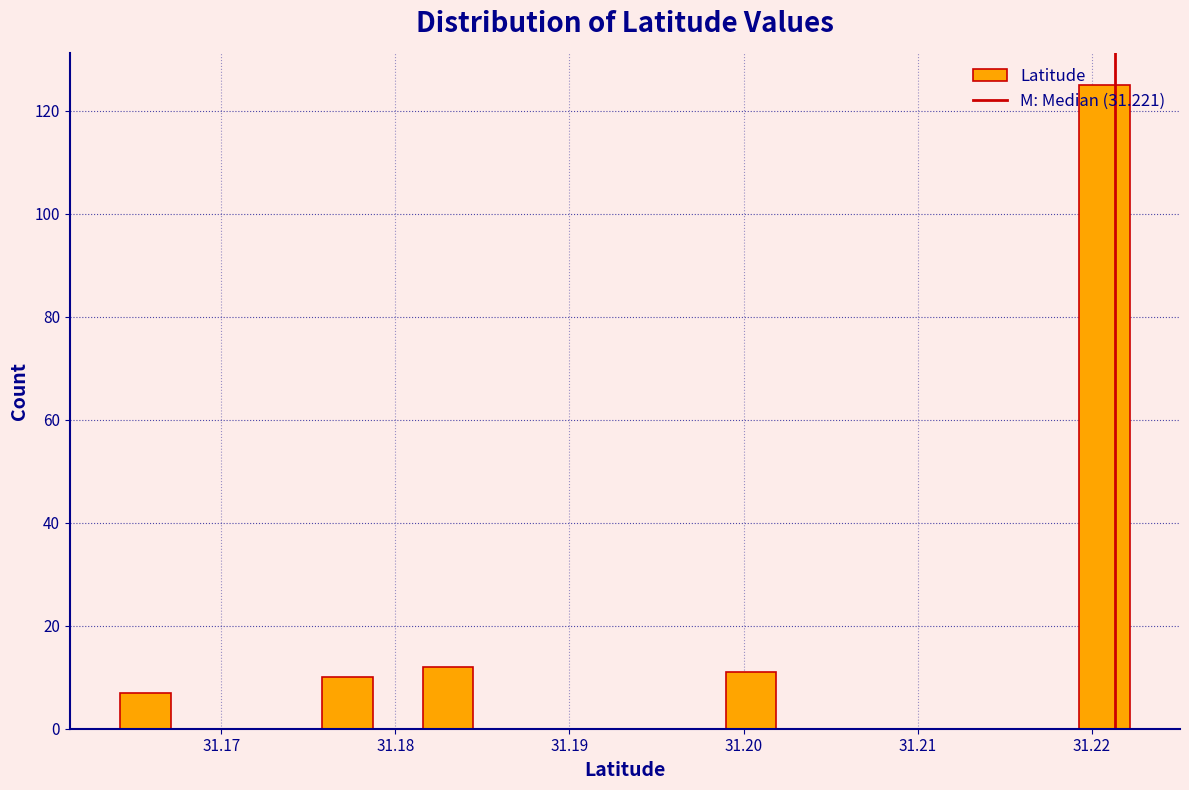

Around what value on the x-axis is the tallest bar? Give the approximate position of its centre, as read against the axis.

31.221